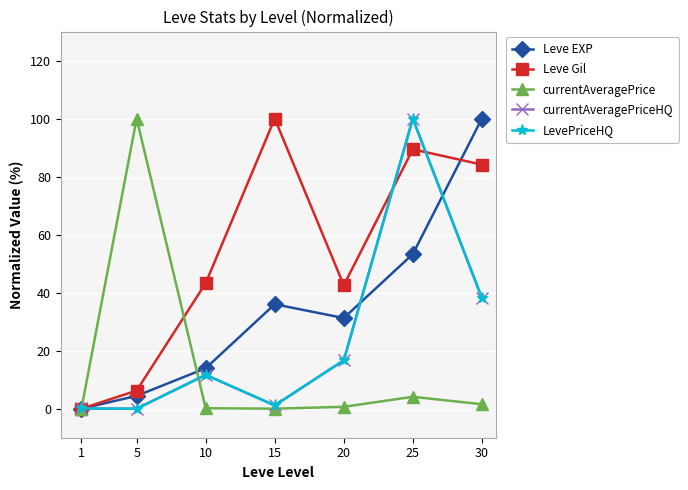

Which category has the lowest value in the Leve Gil series?

1